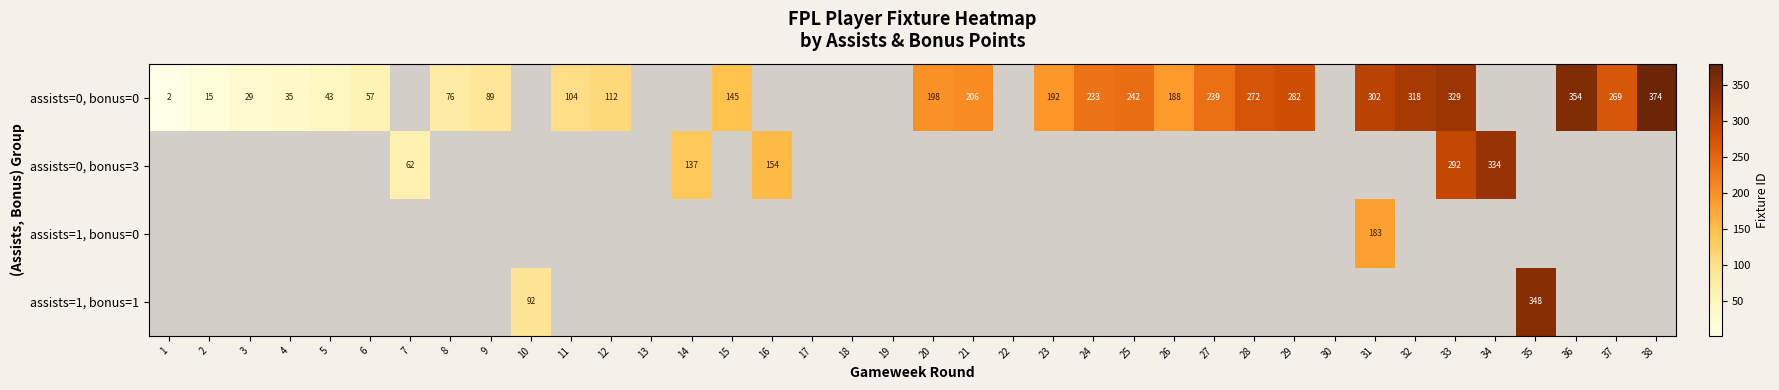

Between 38 and 4, which is larger?

38